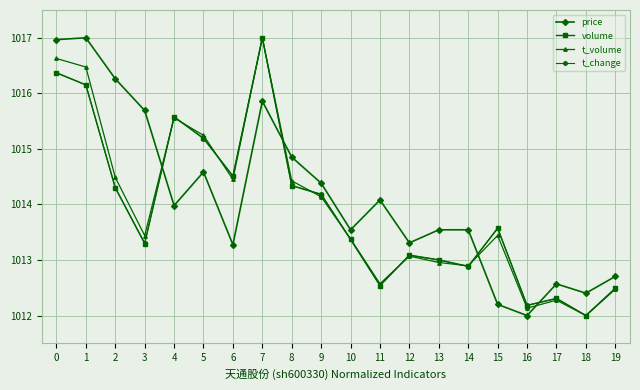

Which series has the largest total across all categories?

price